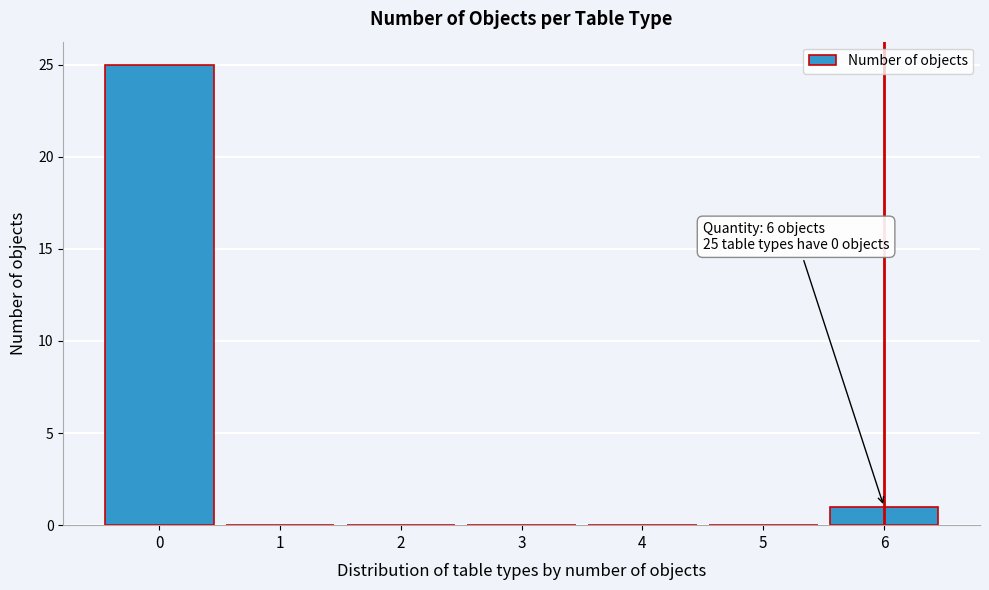

Which range on the x-axis has the tallest bar?

-0.5 to 0.5